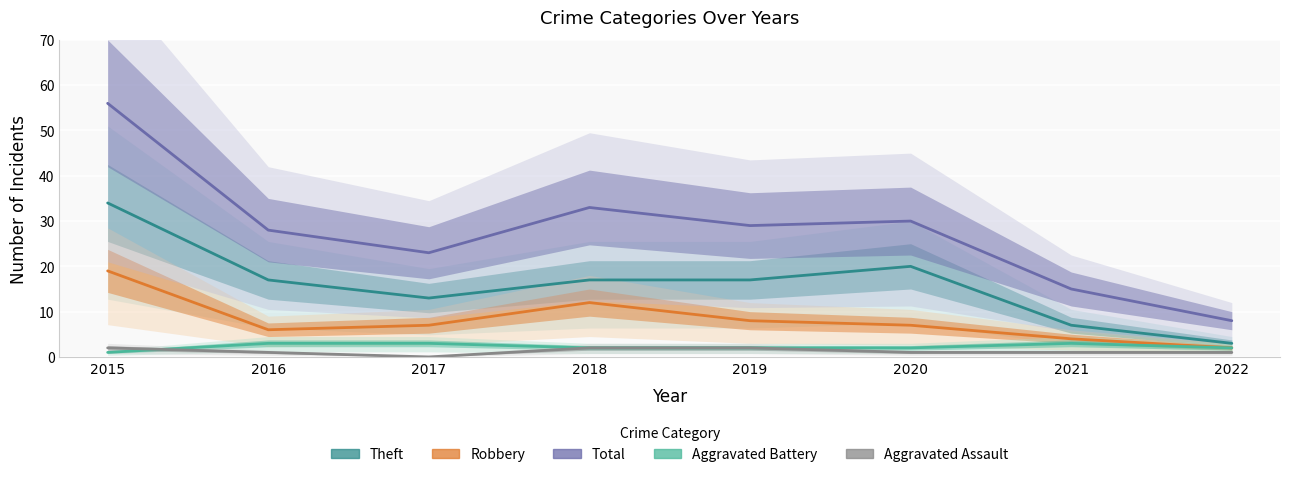

What is the difference between the highest and lowest values at 2015?

55